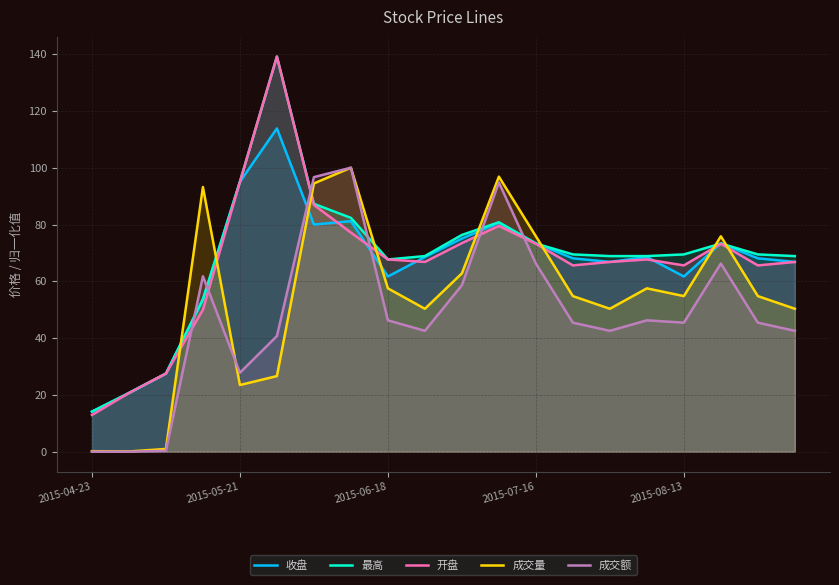

What is the maximum value for 开盘?

139.1